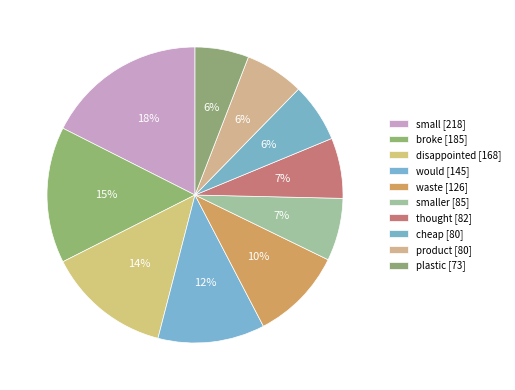

Does any single category account for the majority?

No